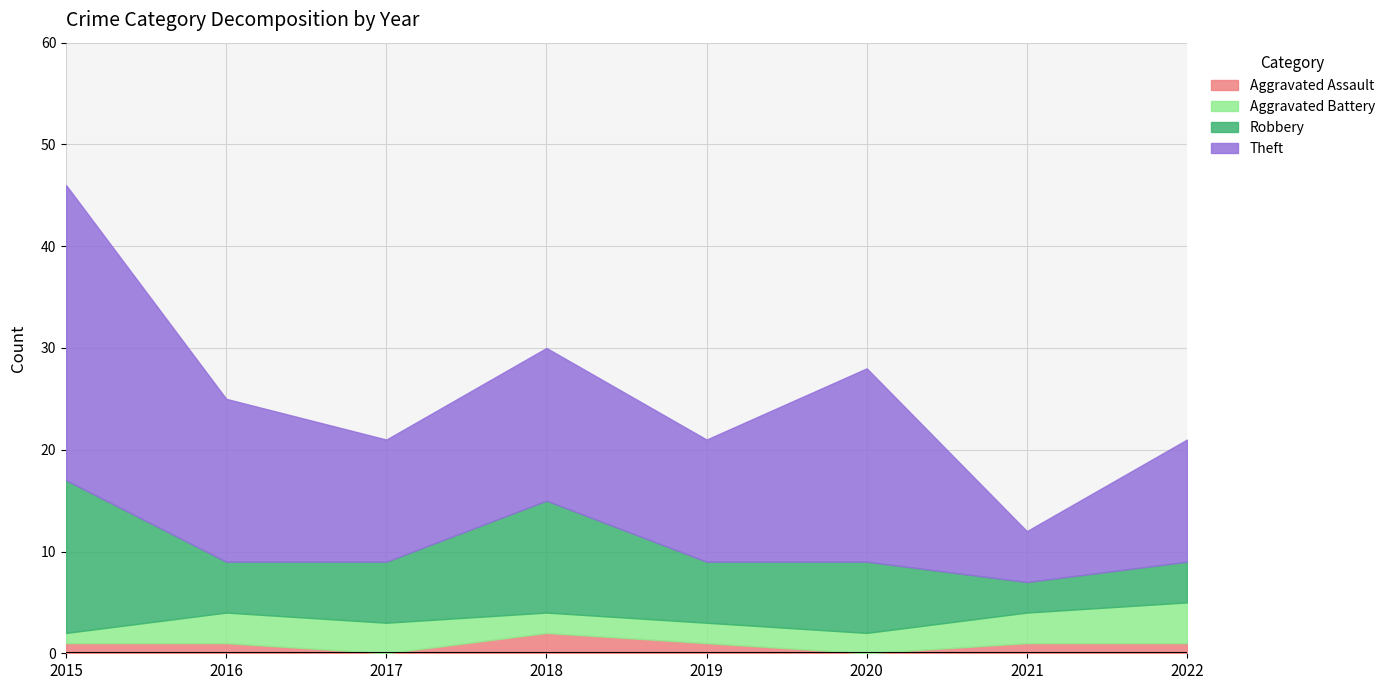

What value does the Theft series have at 2016?

16